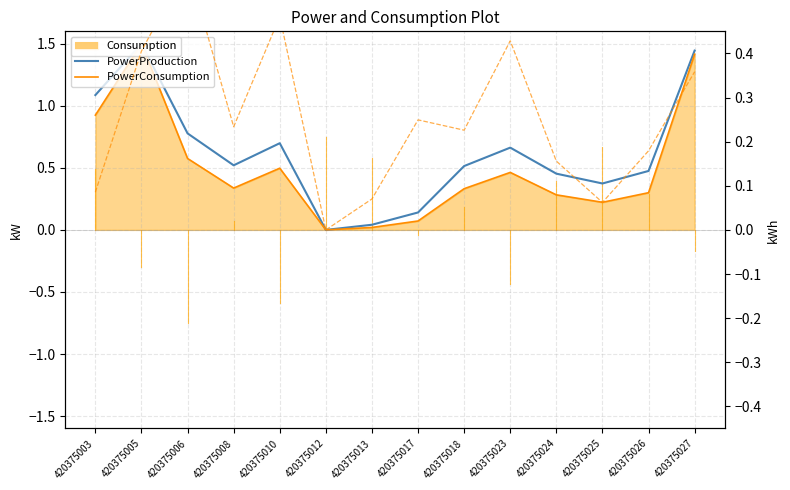

How many lines are shown in the chart?

3